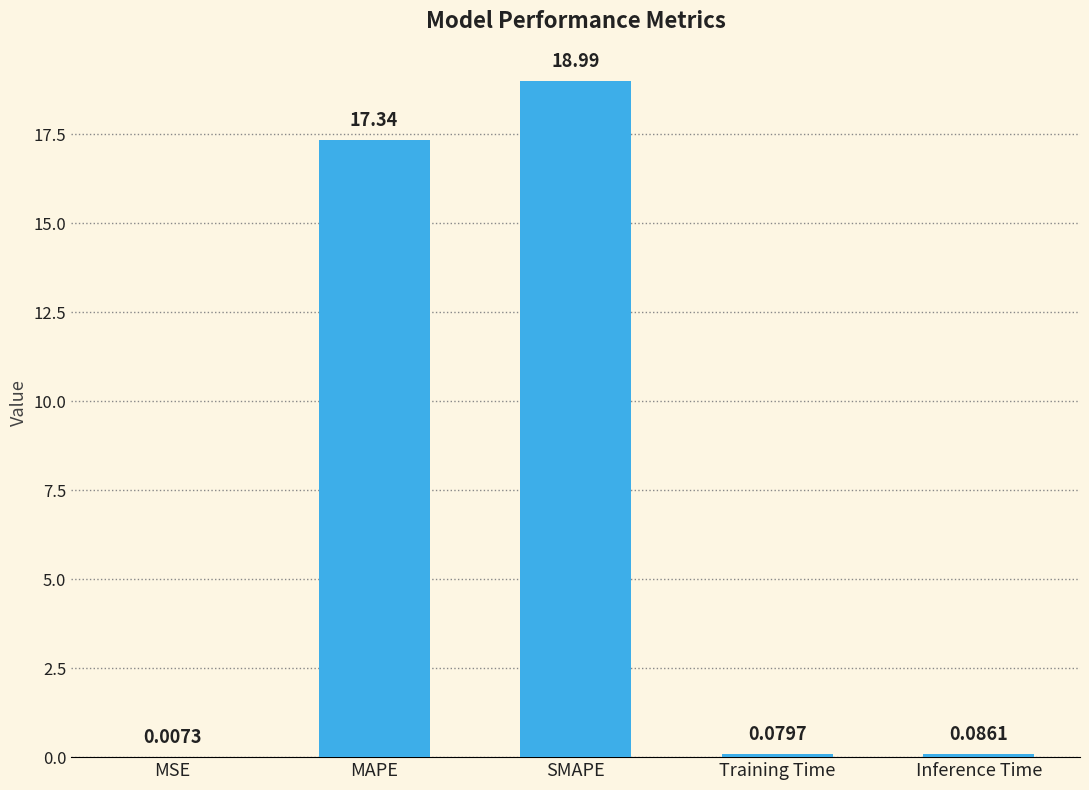

Which label corresponds to the largest value in the chart?

SMAPE